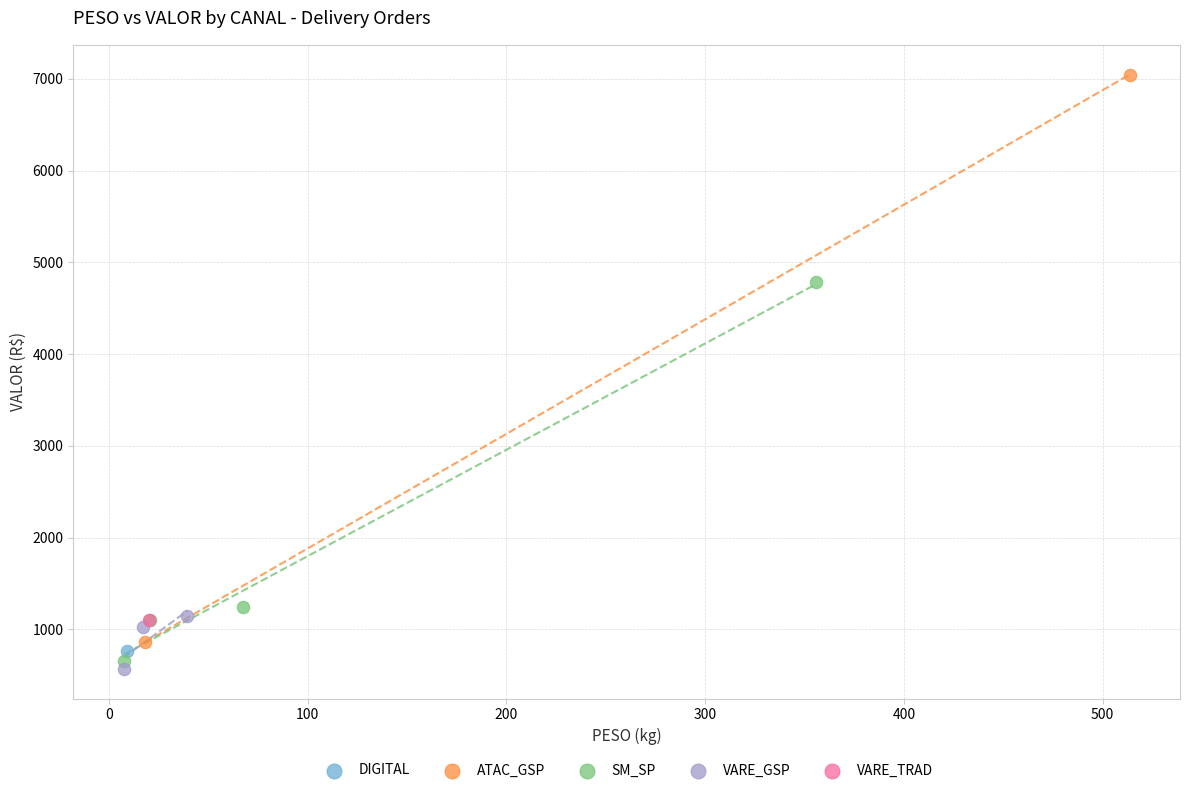

Which series reaches the maximum Y coordinate?

ATAC_GSP